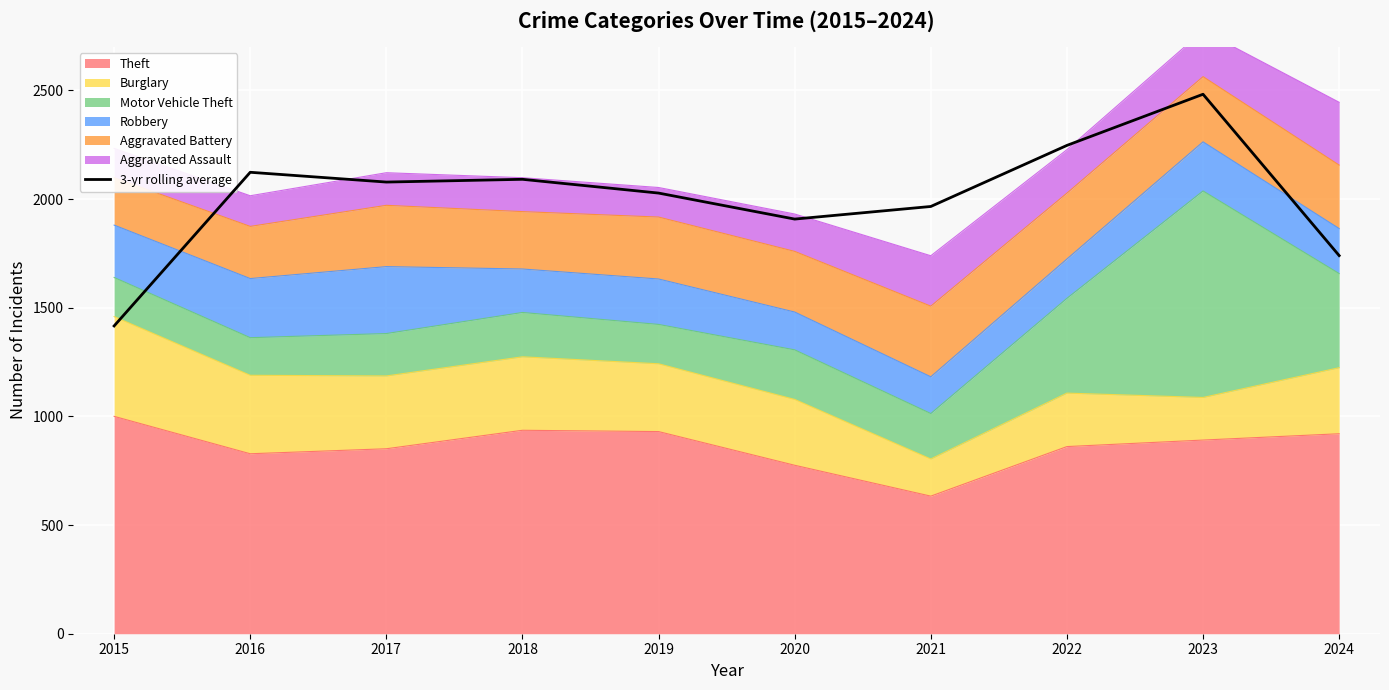

The chart shows a value of 1965.7 at 2021. True or false?

True